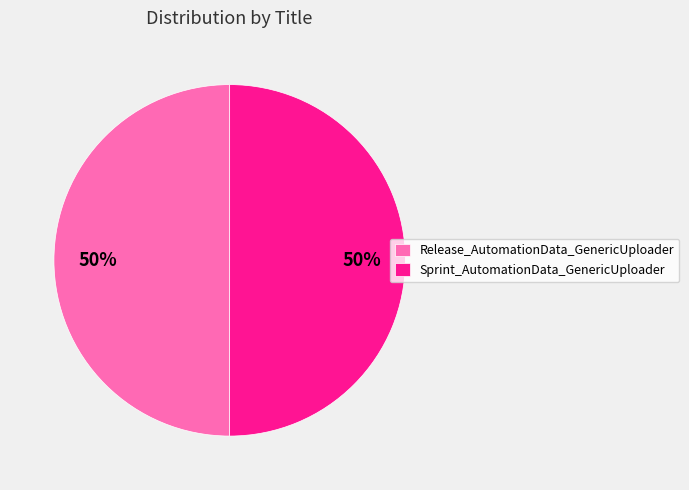

Approximately how many times larger is the value at Sprint_AutomationData_GenericUploader compared to Release_AutomationData_GenericUploader?

1.0